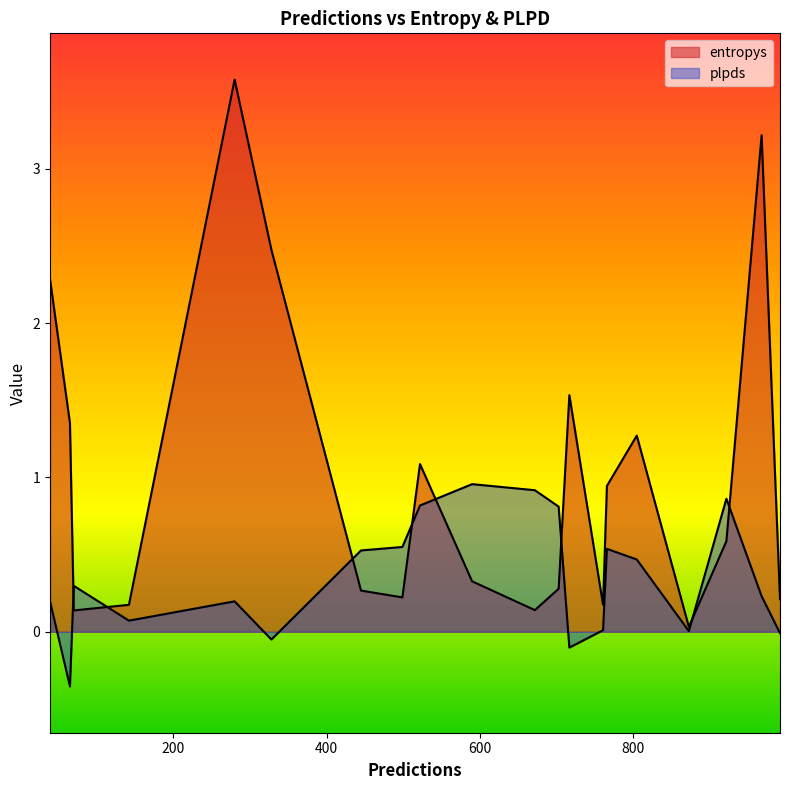

True or false: plpds and entropys intersect in this chart.

True